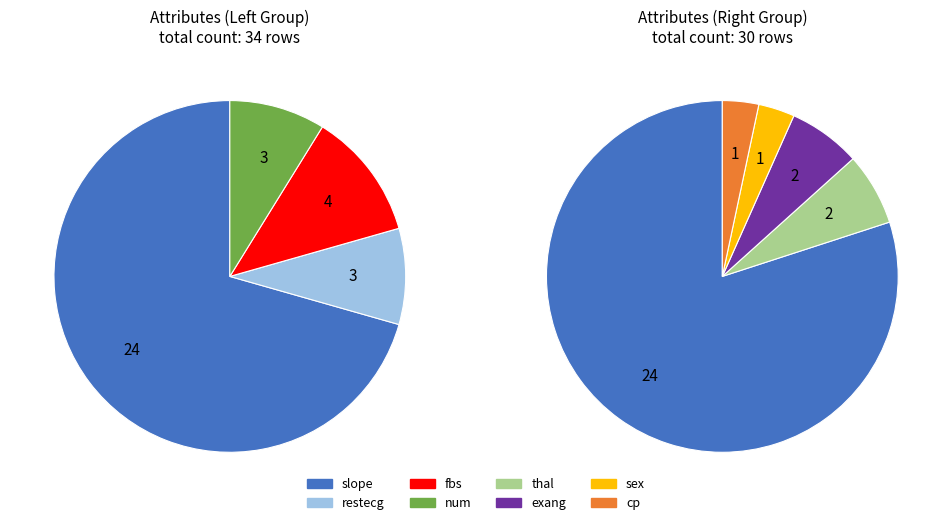

What is the largest slice in the pie chart?

slope